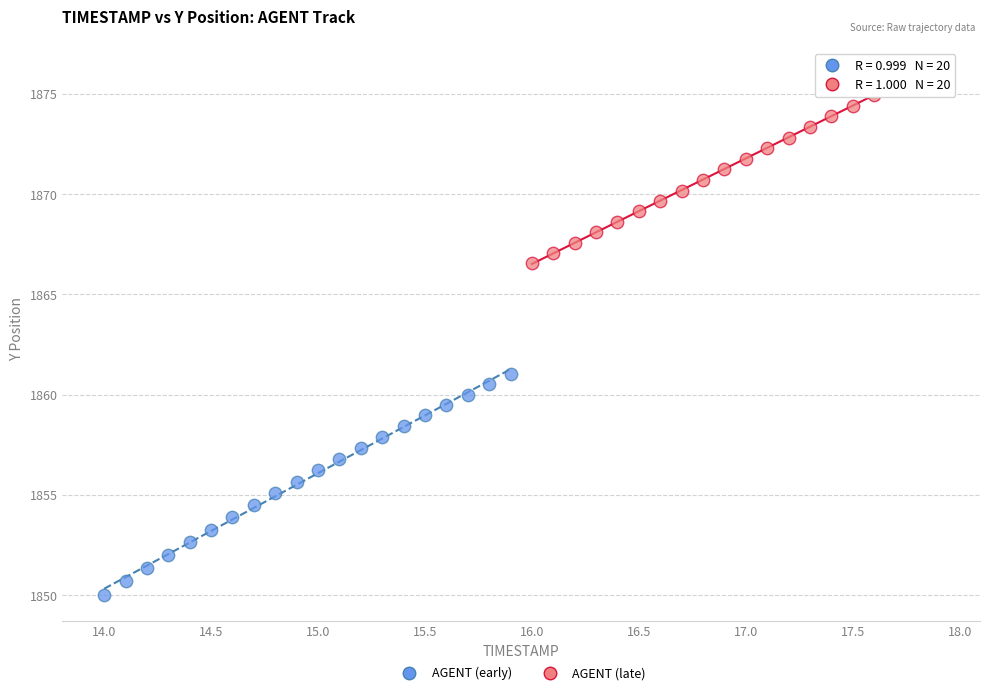

Which series has the widest spread of Y values?

AGENT (early)